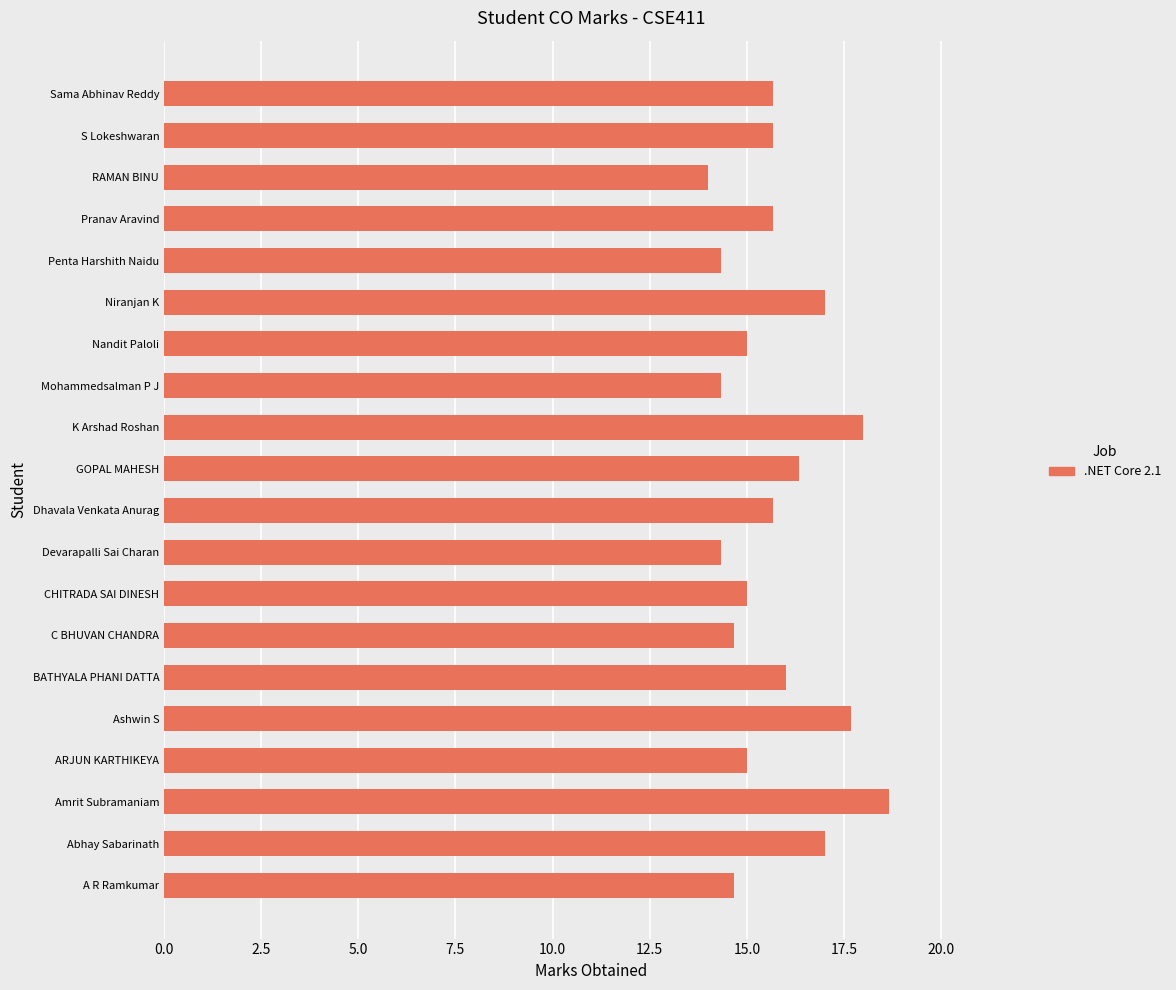

The value at Pranav Aravind is 15.7. True or false?

True